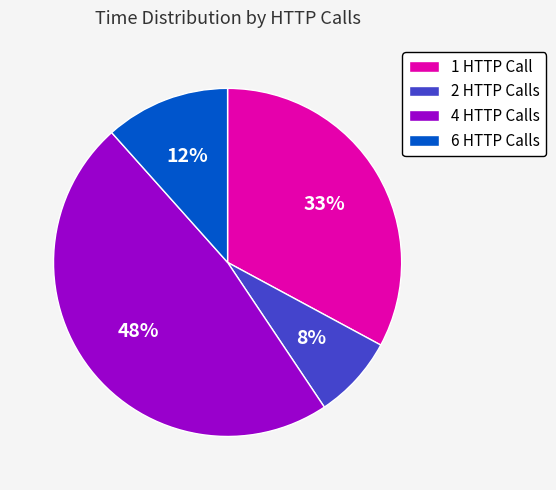

What is the smallest slice in the pie chart?

2 HTTP Calls